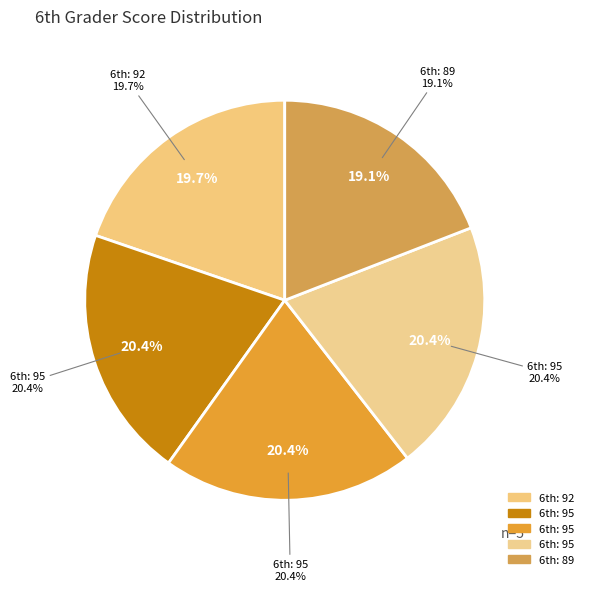

To the nearest percent, what is the average slice percentage?

20%